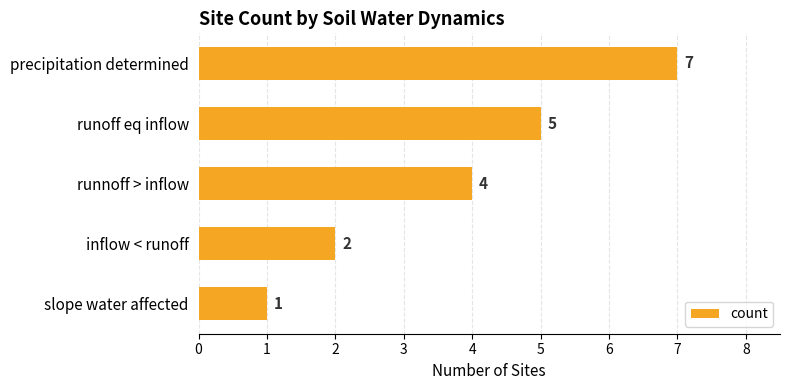

Reading top to bottom, list all the values displayed in this chart.

7	5	4	2	1